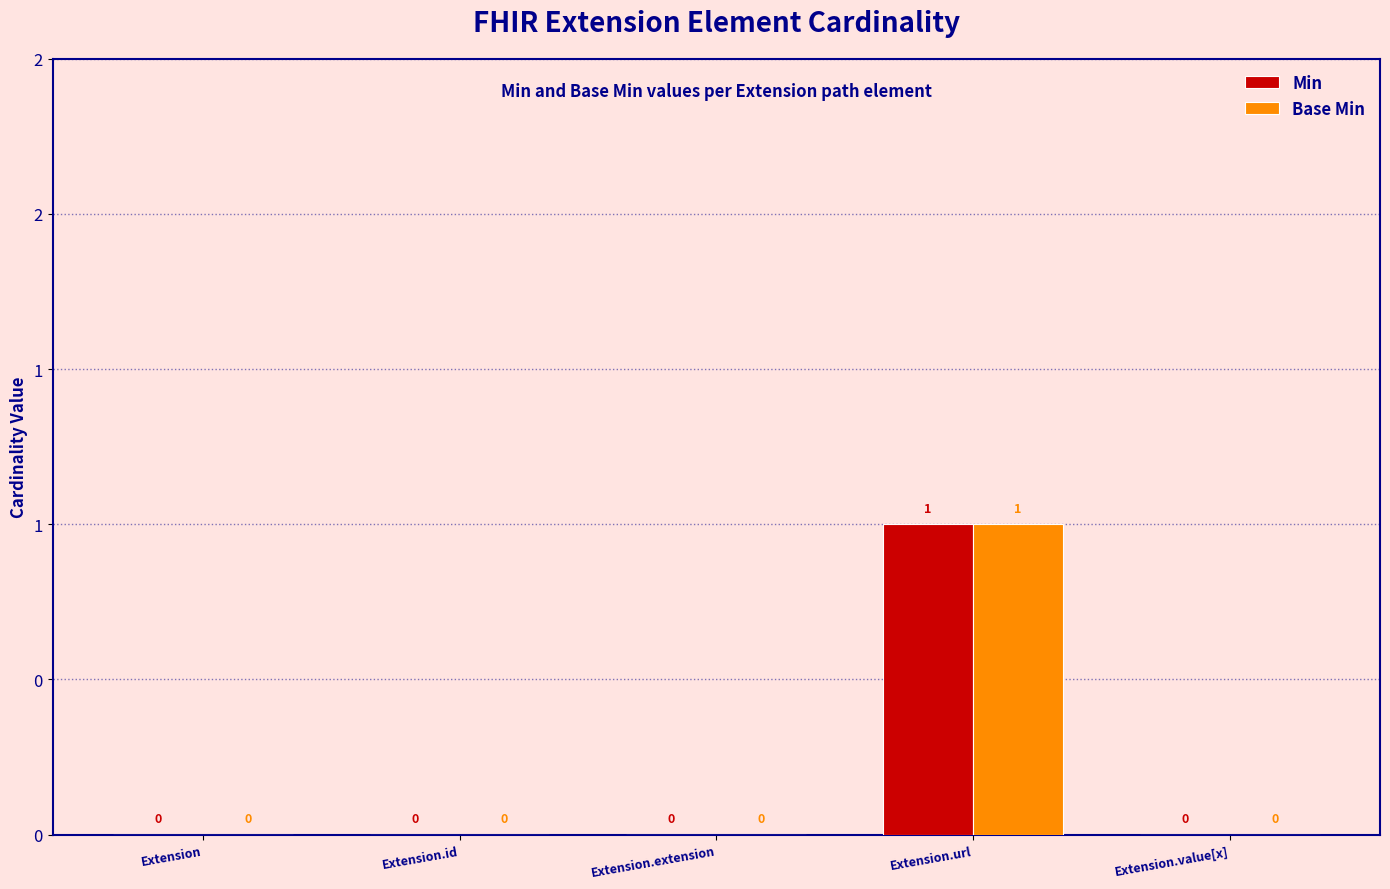

What are all the series names shown in the legend?

Min, Base Min